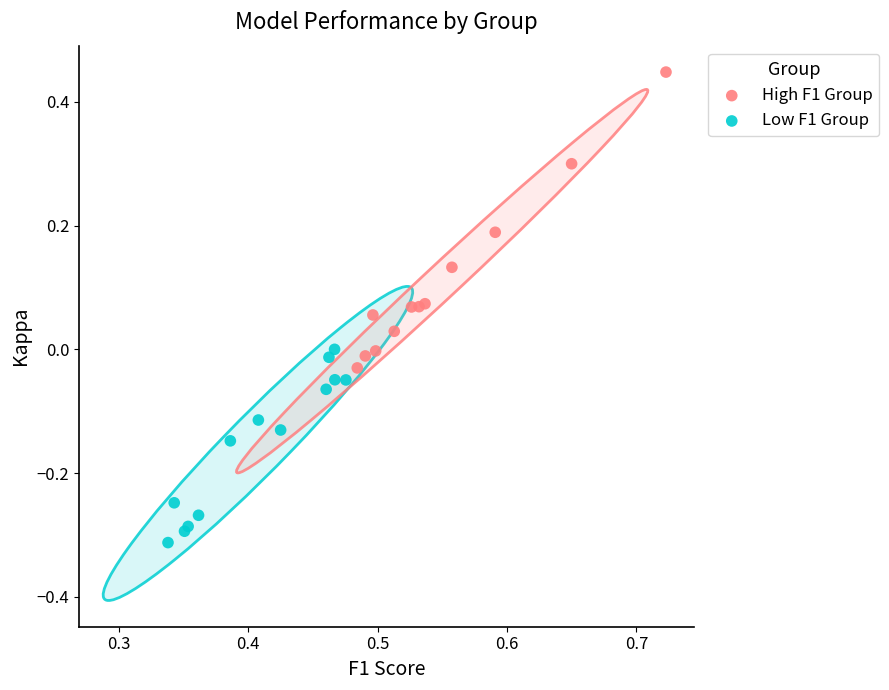

Which series has the widest spread of Y values?

High F1 Group